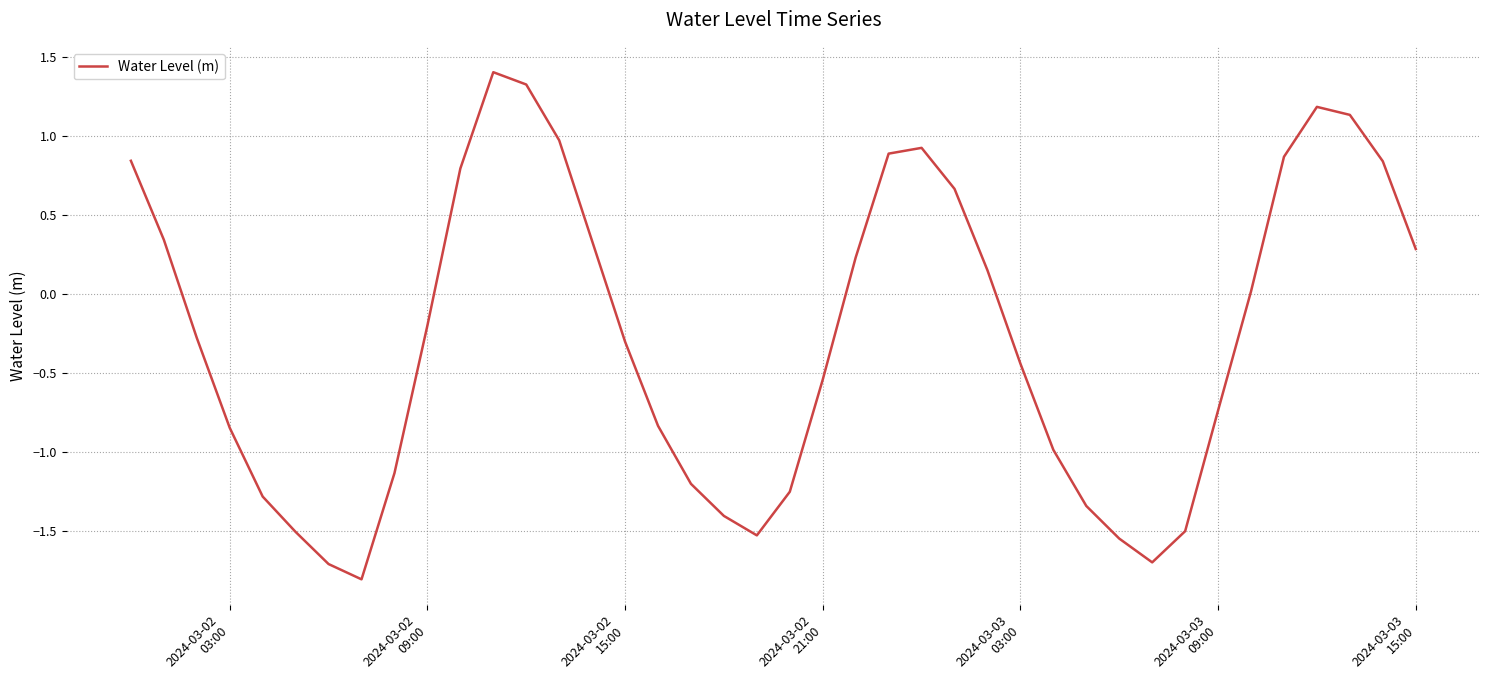

What is the difference between the maximum and minimum values?

3.2